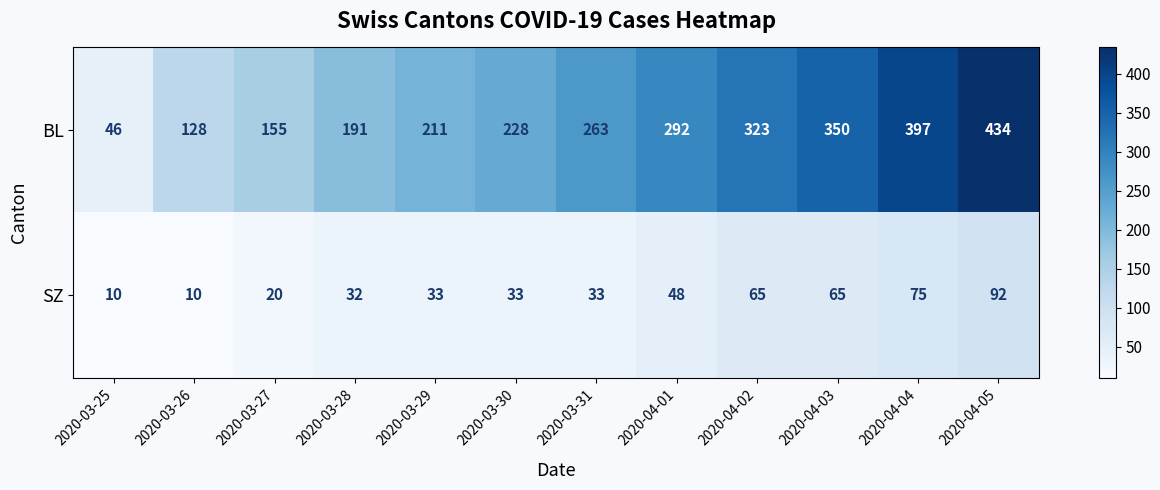

Reading left to right, extract all data points from this chart.

BL: 2020-03-25=46	2020-03-26=128	2020-03-27=155	2020-03-28=191	2020-03-29=211	2020-03-30=228	2020-03-31=263	2020-04-01=292	2020-04-02=323	2020-04-03=350	2020-04-04=397	2020-04-05=434
SZ: 2020-03-25=10	2020-03-26=10	2020-03-27=20	2020-03-28=32	2020-03-29=33	2020-03-30=33	2020-03-31=33	2020-04-01=48	2020-04-02=65	2020-04-03=65	2020-04-04=75	2020-04-05=92